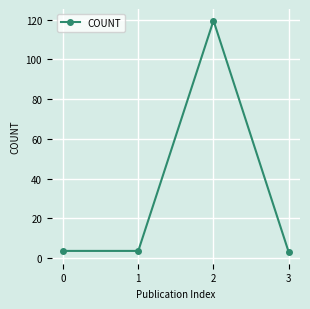

Reading left to right, list all the values displayed in this chart.

3.6	3.6	119.5	3.0